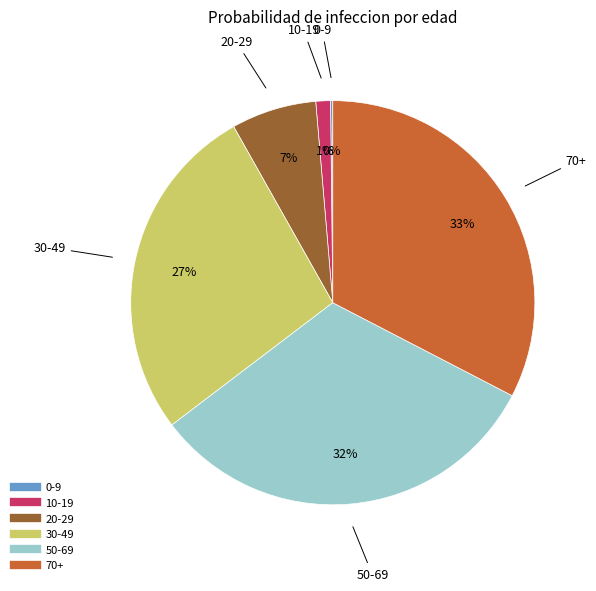

Is the sum of 70+ and 50-69 greater than half?

Yes